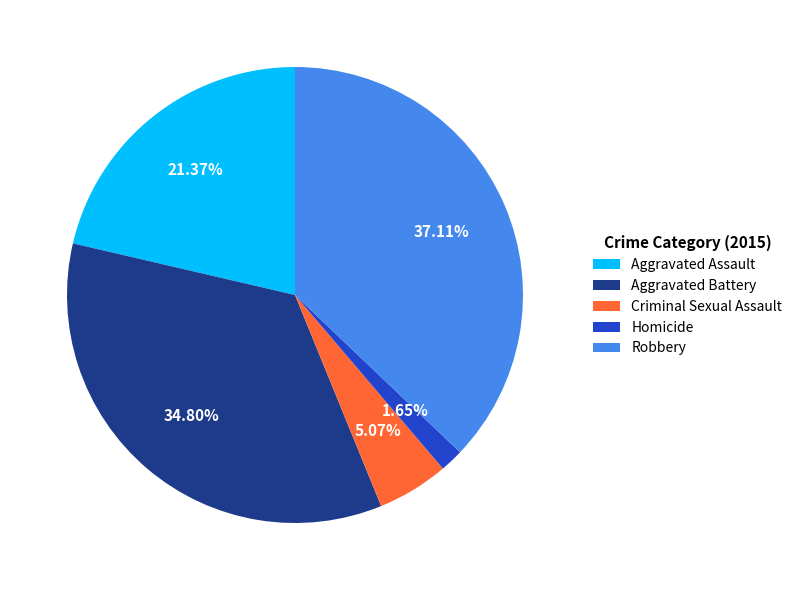

Which category has the biggest portion of the pie?

Robbery